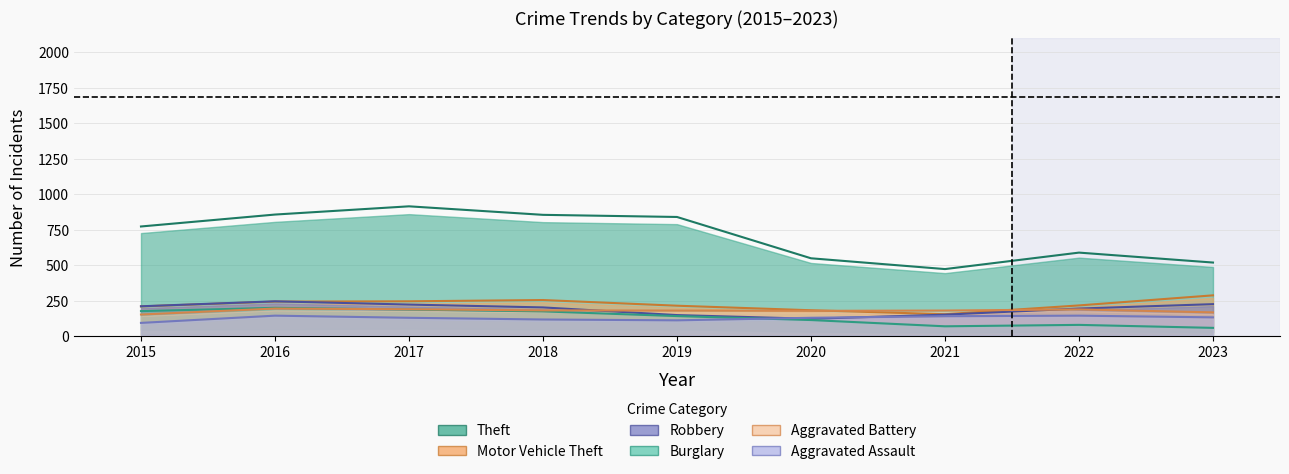

Does the chart display data point markers on the line(s)?

No